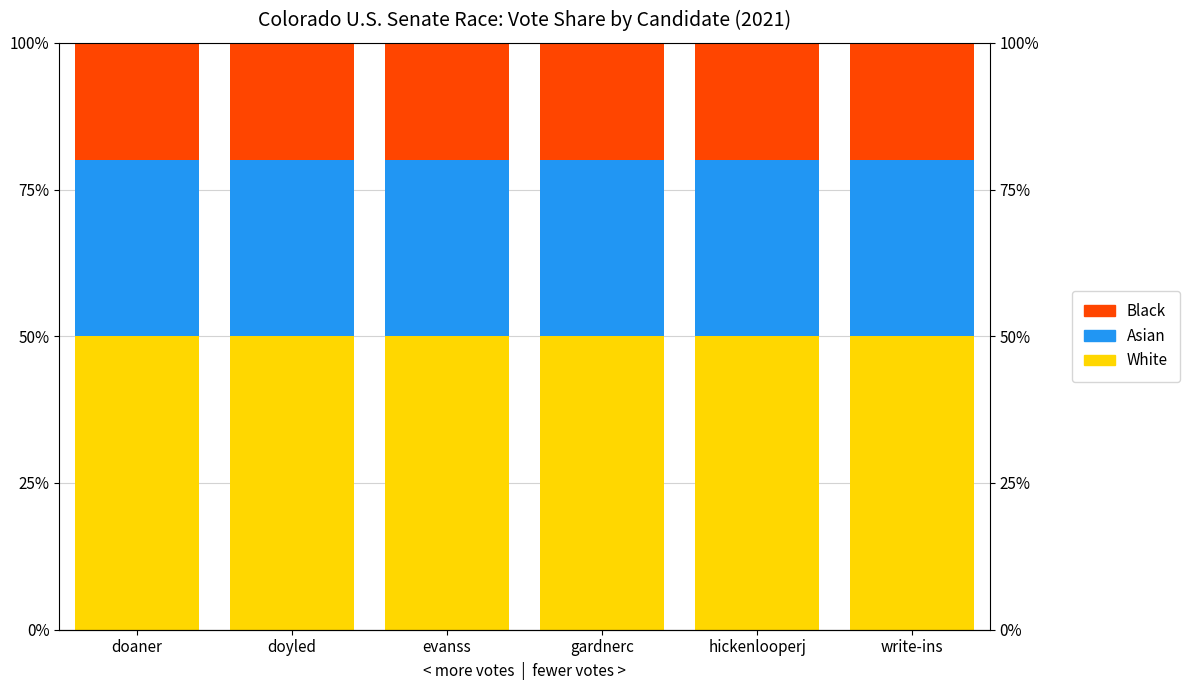

At how many categories does at least one series exceed 32?

6